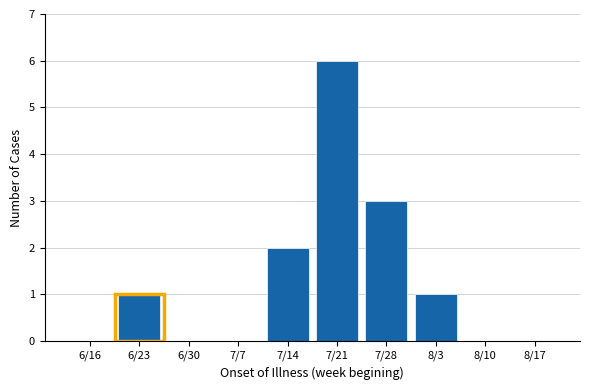

Reading left to right, list all the values displayed in this chart.

6/16=0	6/23=1	6/30=0	7/7=0	7/14=2	7/21=6	7/28=3	8/3=1	8/10=0	8/17=0